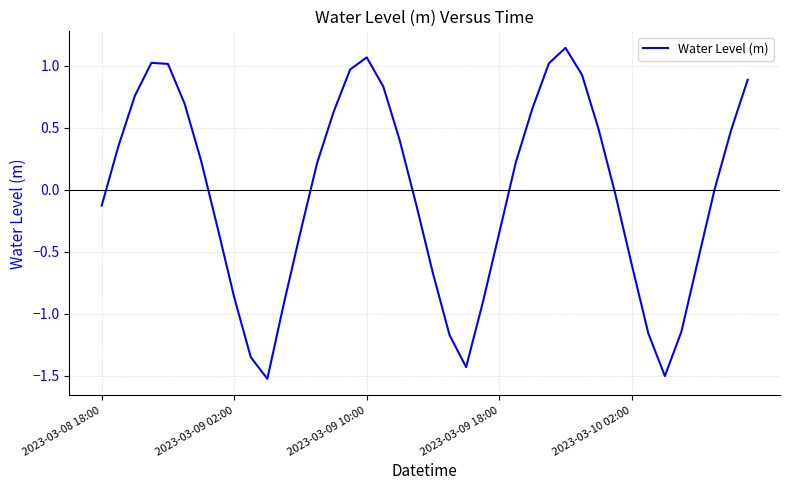

What is the smallest value displayed?

-1.5